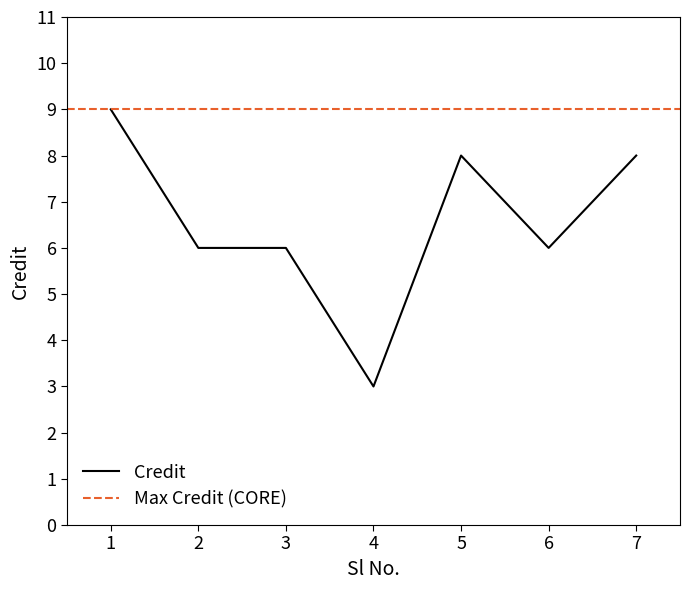

Which label corresponds to the smallest value in the chart?

4